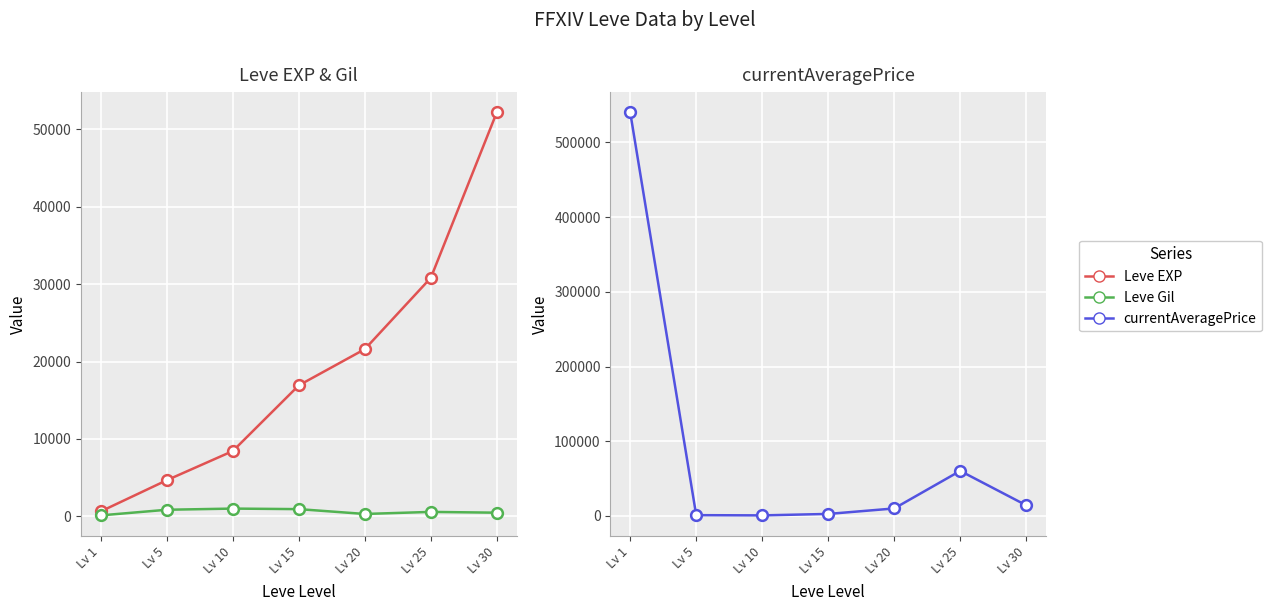

Which series reaches the maximum Y coordinate?

currentAveragePrice